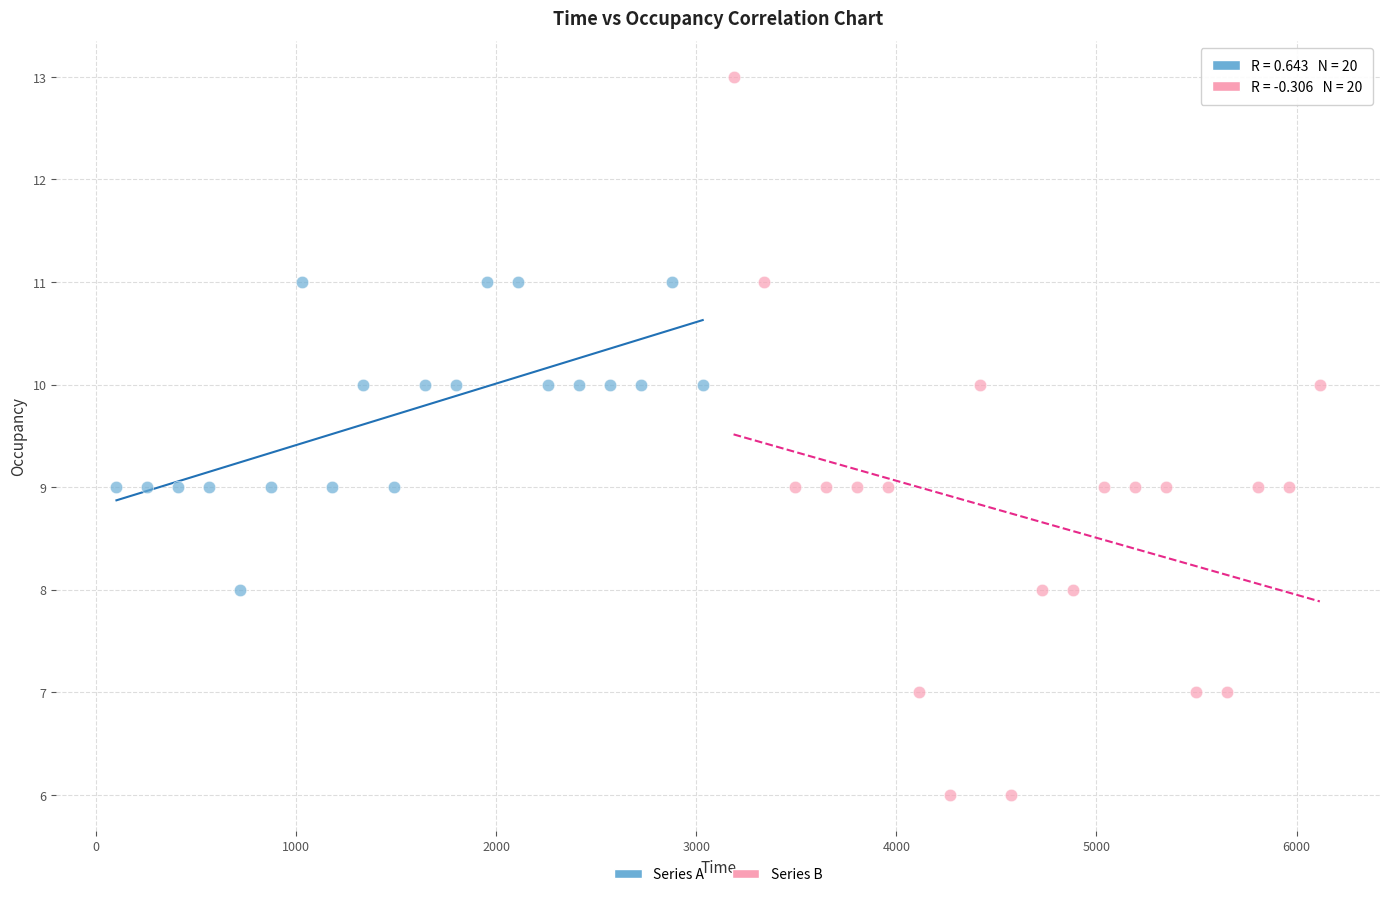

Which series reaches the minimum Y coordinate?

Series B